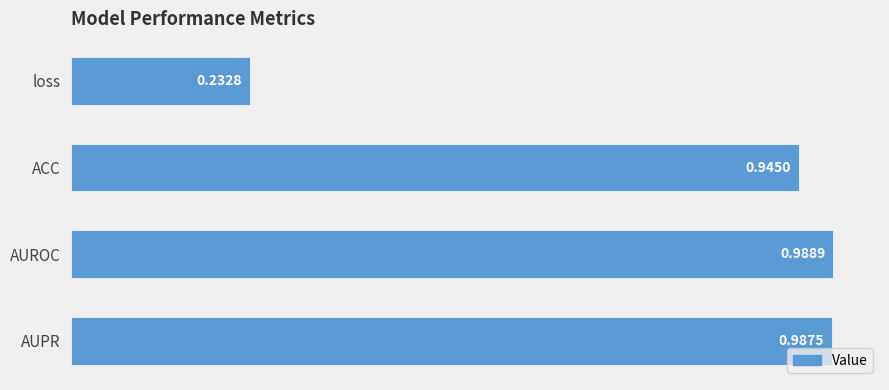

Which has a higher value, ACC or AUPR?

AUPR